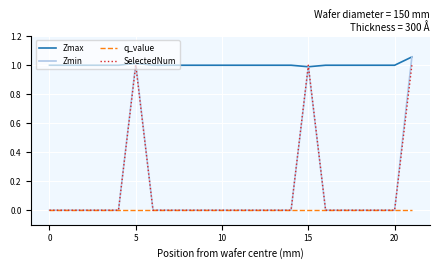

True or false: Zmax and q_value cross at least once.

False